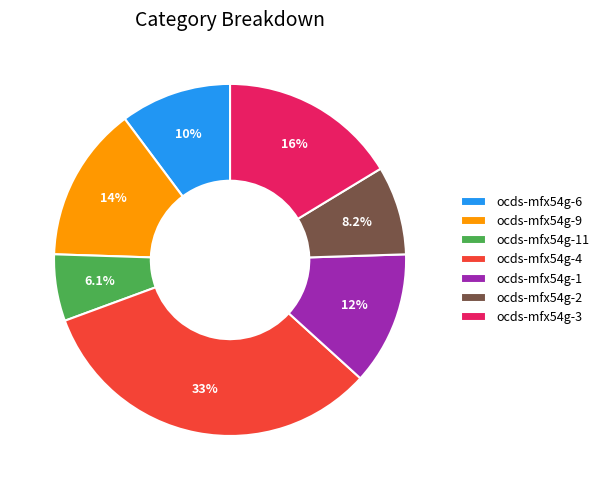

The ocds-mfx54g-9 slice represents 14% of the pie. True or false?

True